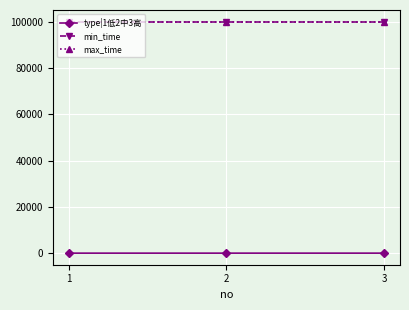

Is it true that type|1低2中3高 equals 1 at 3?

False